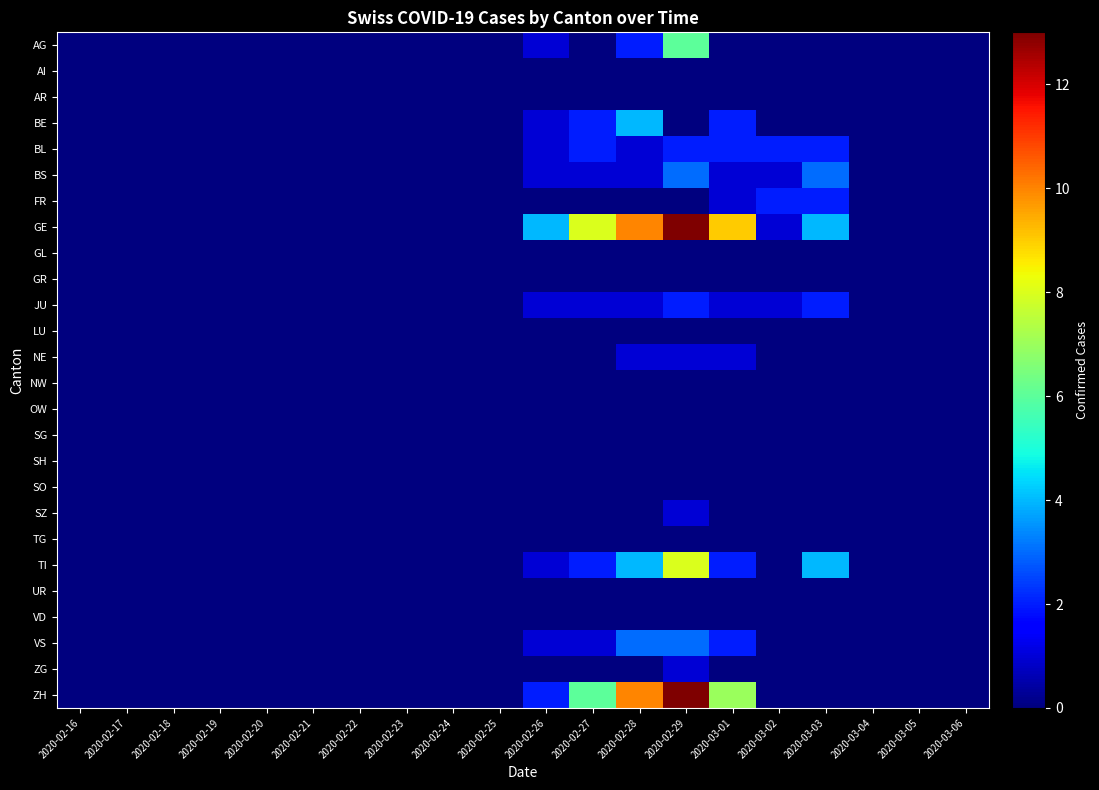

At 2020-03-06, list the series in order from smallest to largest.

AG, AI, AR, BE, BL, BS, FR, GE, GL, GR, JU, LU, NE, NW, OW, SG, SH, SO, SZ, TG, TI, UR, VD, VS, ZG, ZH